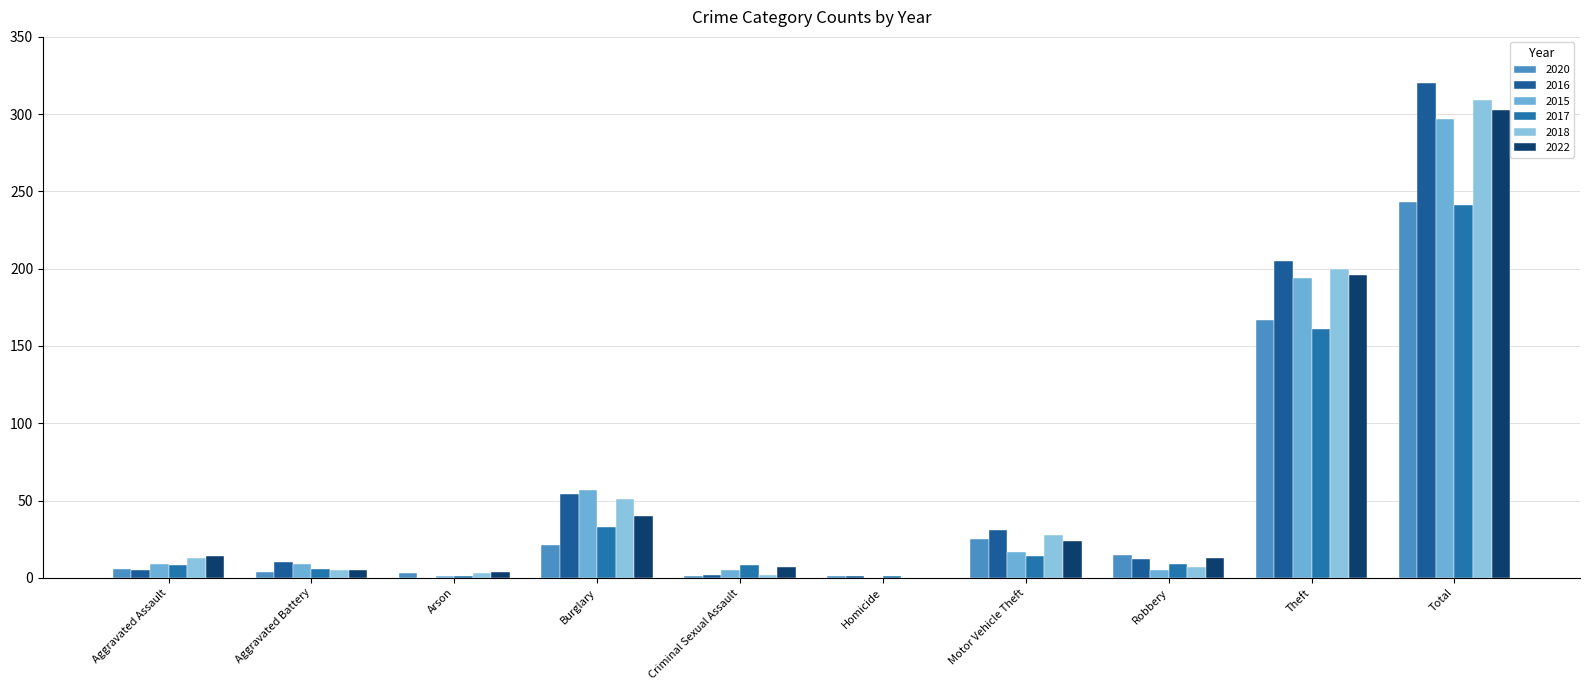

Count the number of categories in the chart.

10